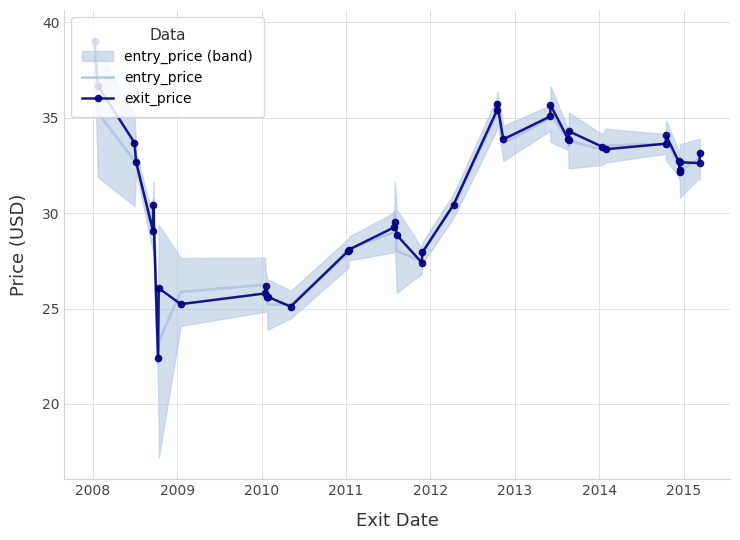

What is the highest value of the entry_price series?

39.0